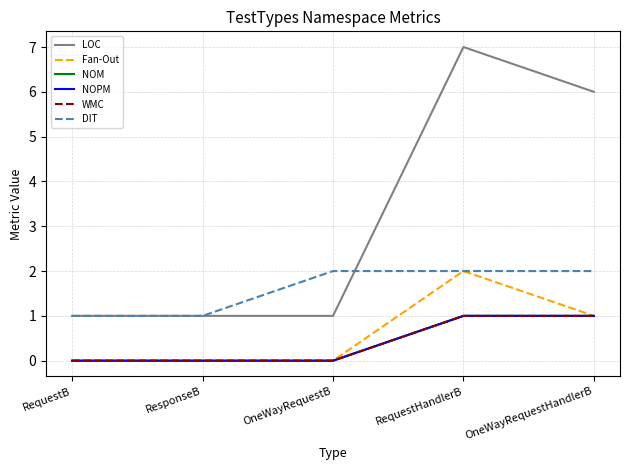

Does the chart have visible grid lines?

Yes